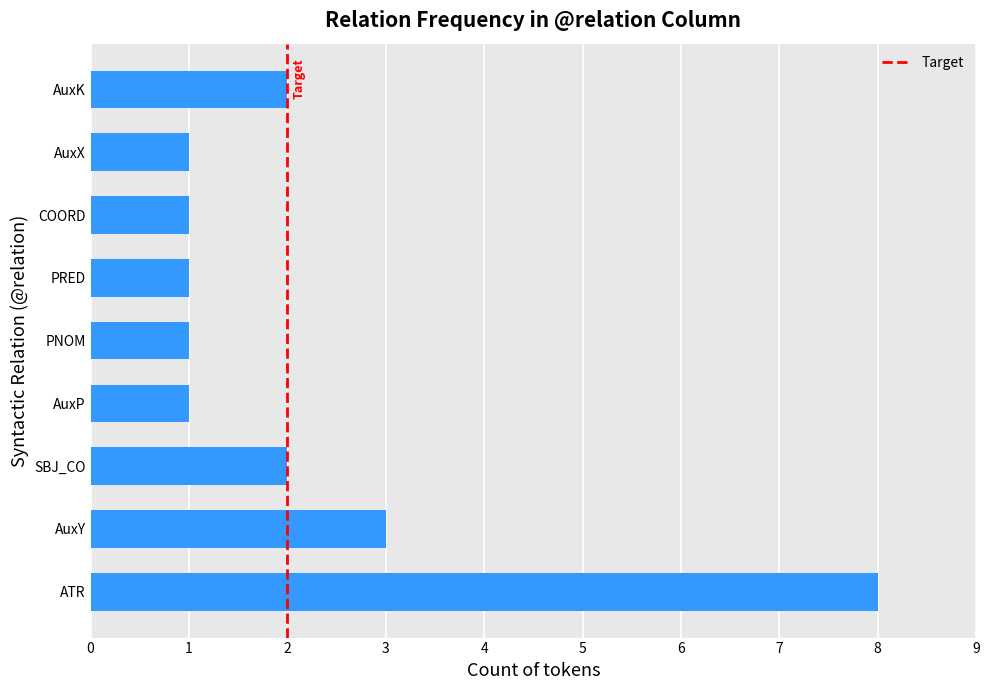

At which category does the chart reach its peak across all series?

ATR